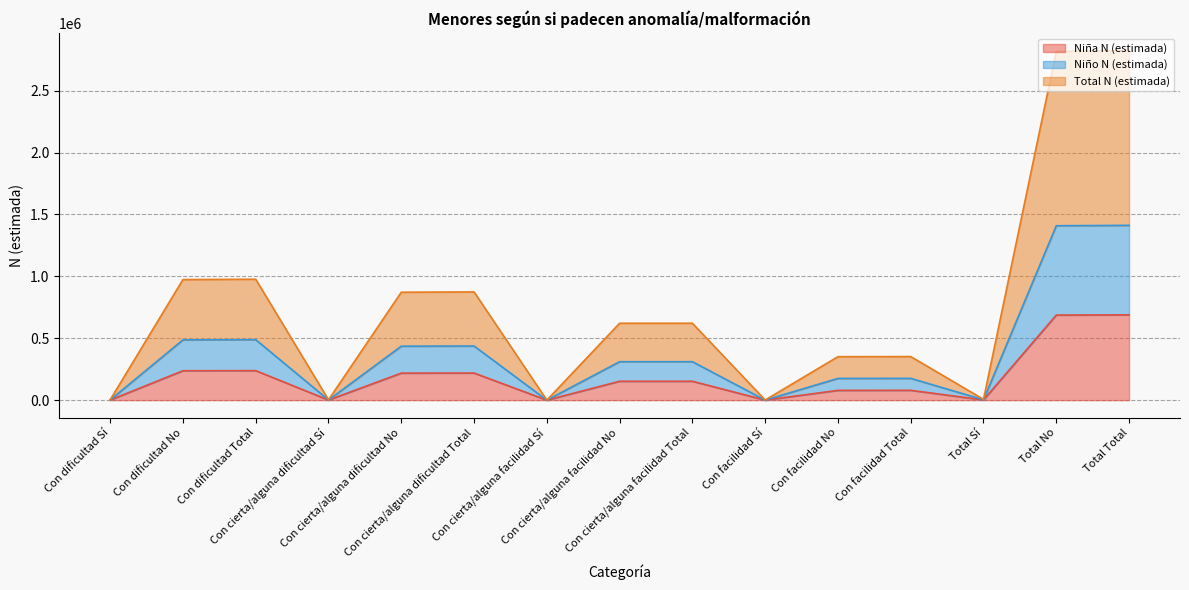

True or false: Niña N (estimada) and Niña n (muestra) intersect in this chart.

False